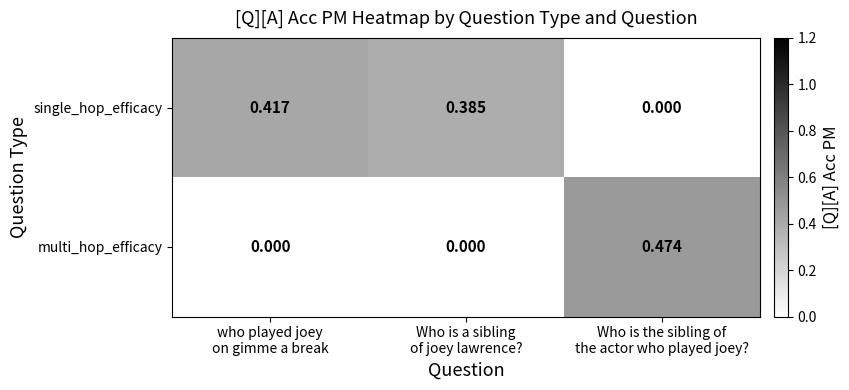

Rank the series by their average value, from lowest to highest.

multi_hop_efficacy, single_hop_efficacy